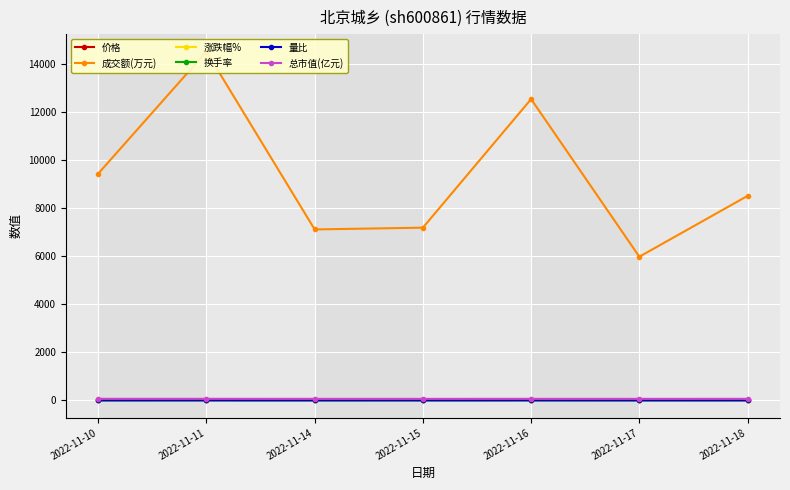

Is the value of 总市值(亿元) at 2022-11-11 greater than the value of 涨跌幅% at 2022-11-10?

Yes